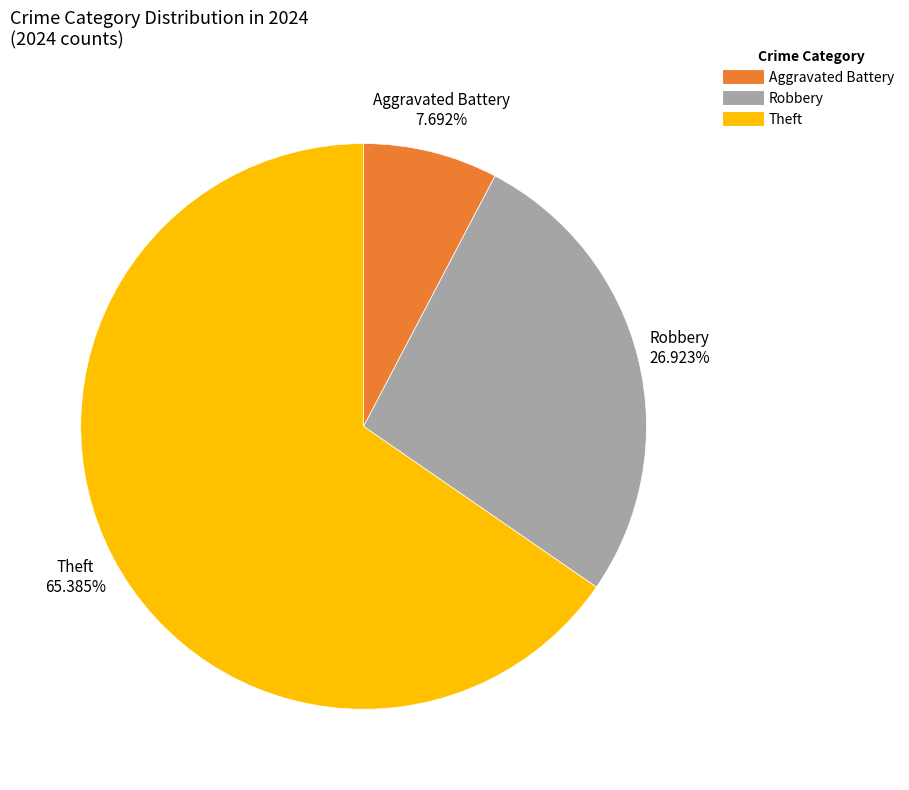

Does any single category account for the majority?

Yes